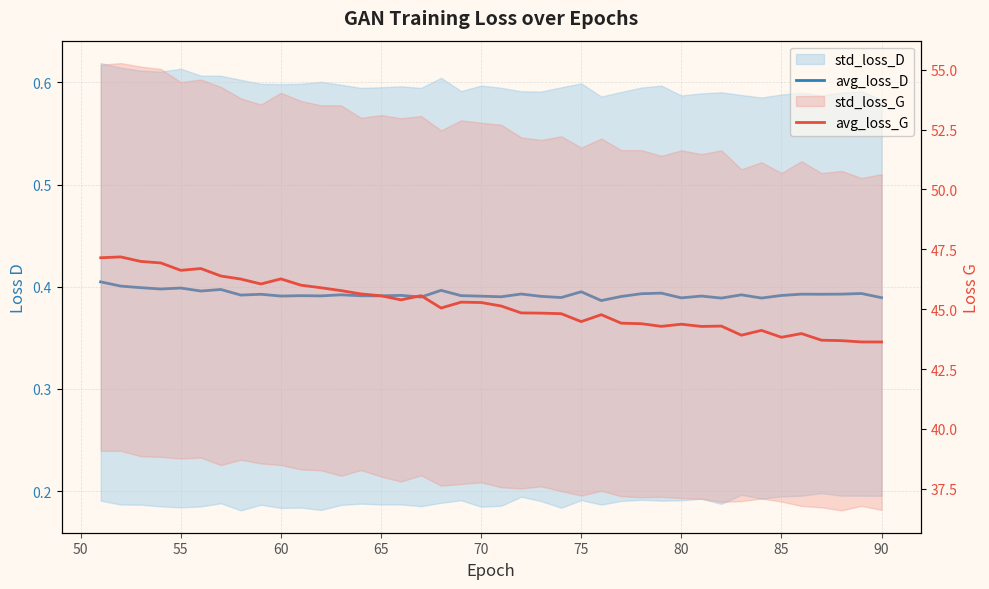

Count the avg_loss_D values in the range 0 to 1.

40